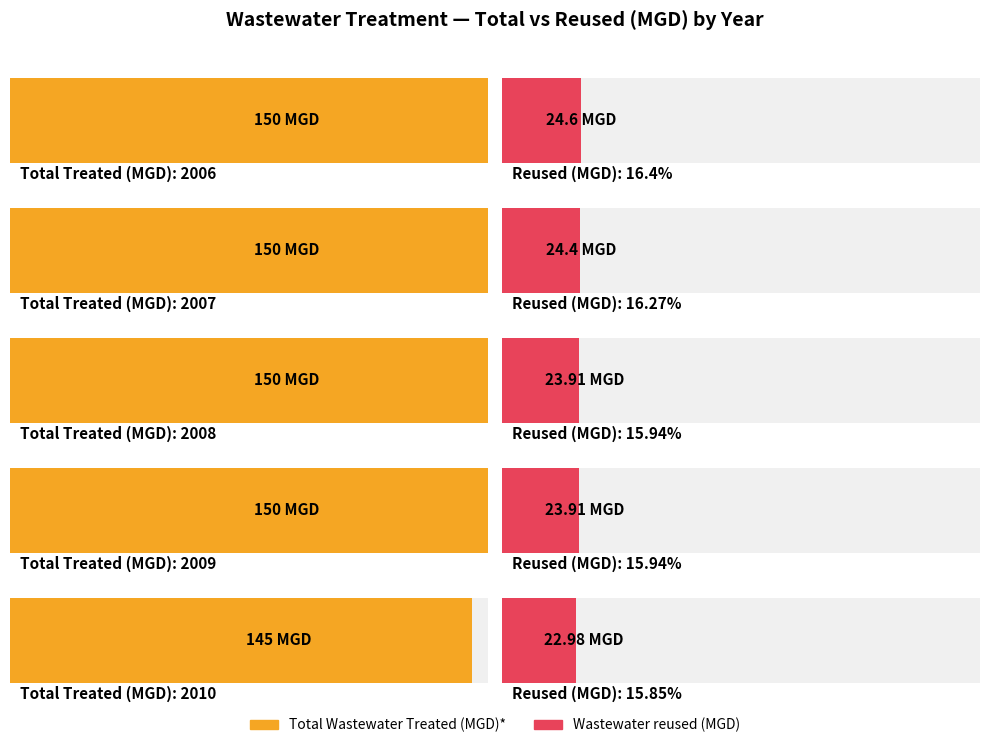

Count the number of data series in this chart.

2